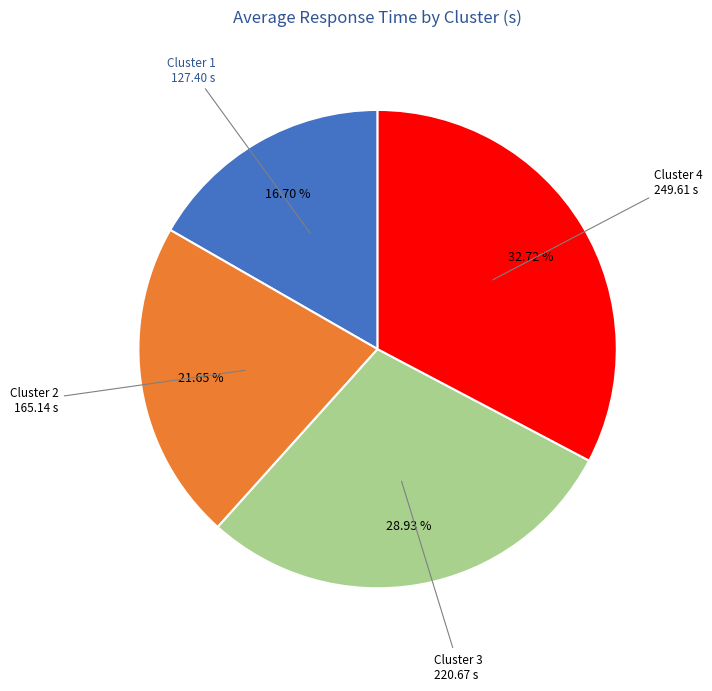

Is there any slice that represents more than half of the pie?

No